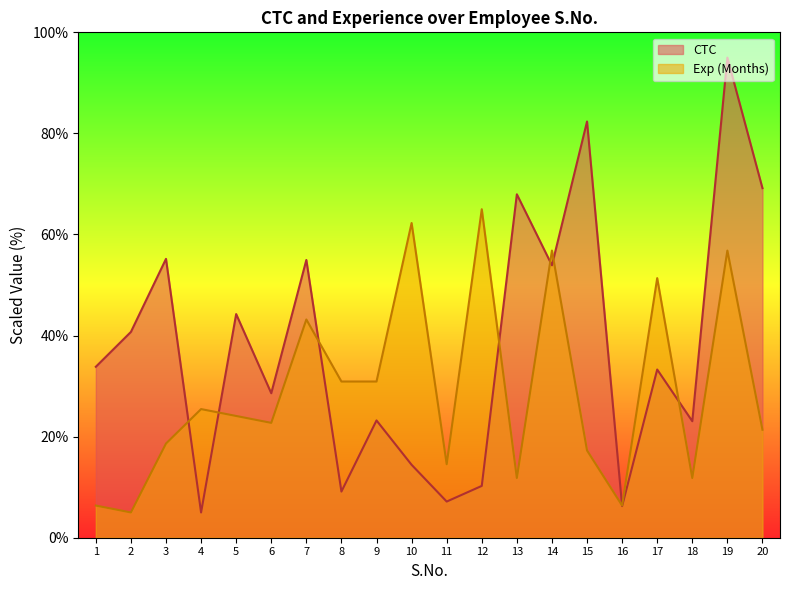

Is the value of CTC at 18 greater than the value of Exp (Months) at 17?

No